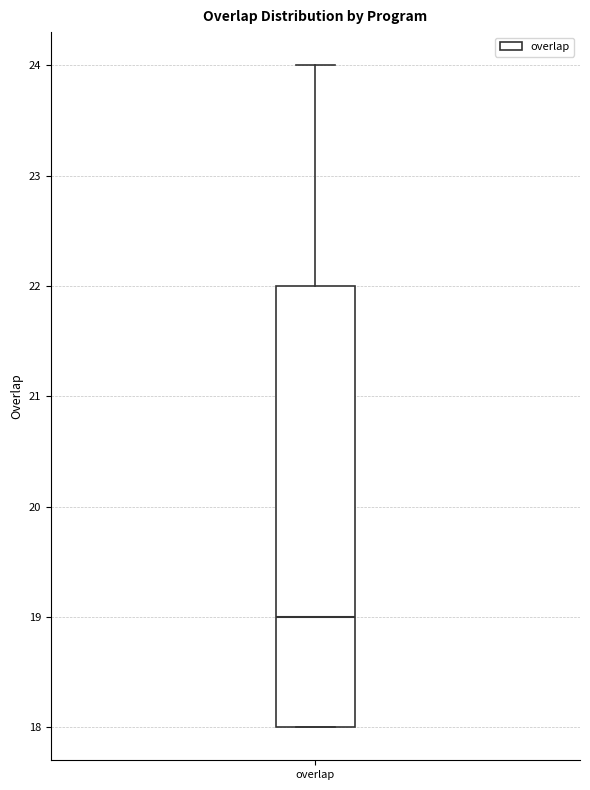

Where is the upper edge of the box for overlap on the y-axis? The values are not printed on the chart, so give them approximately, as read against the axis.

22